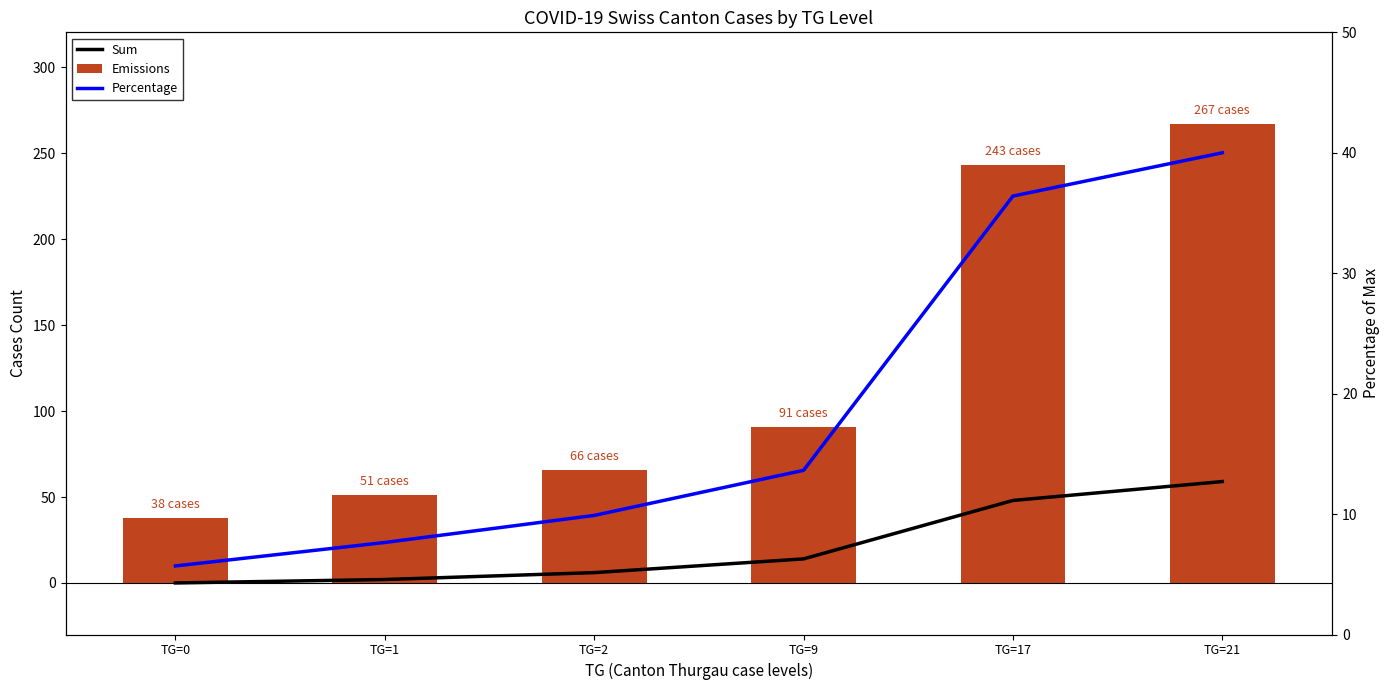

How many data points in Percentage are above 13?

3